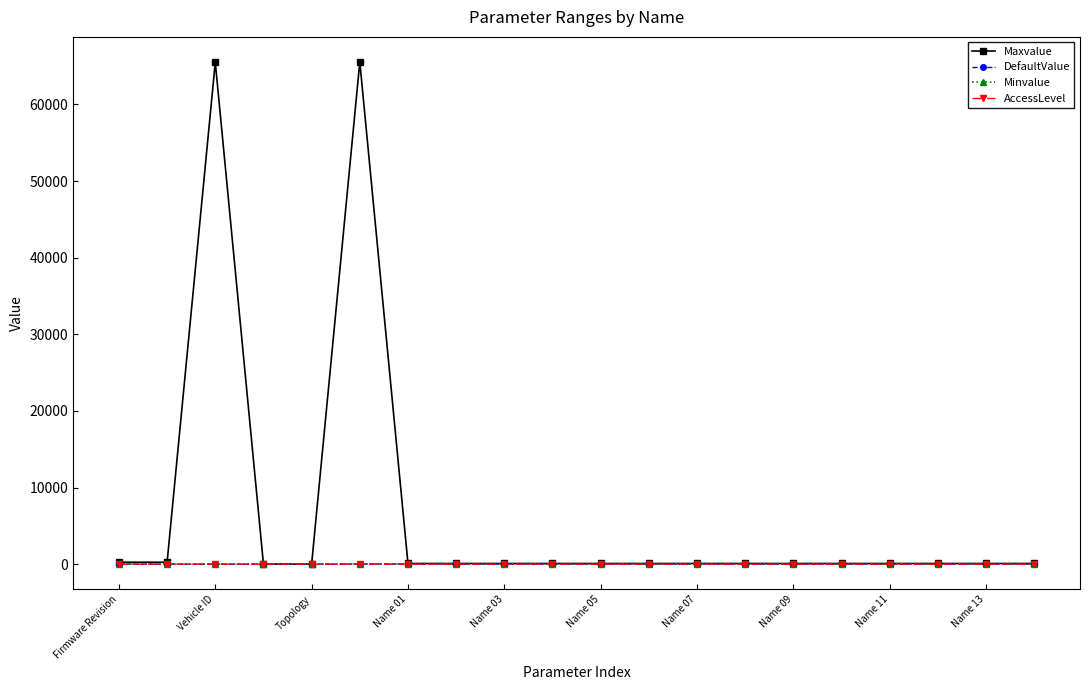

What is the value of the DefaultValue point at the 20th from the left?

32